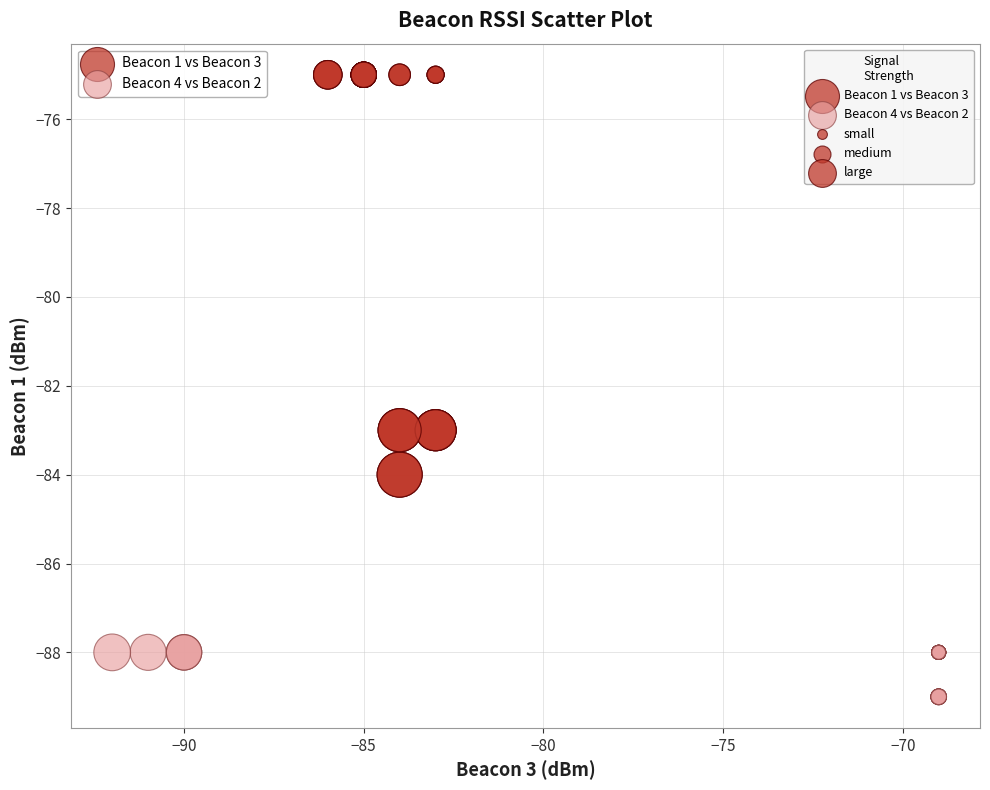

Which series contains the highest Y value?

Beacon 1 vs Beacon 3